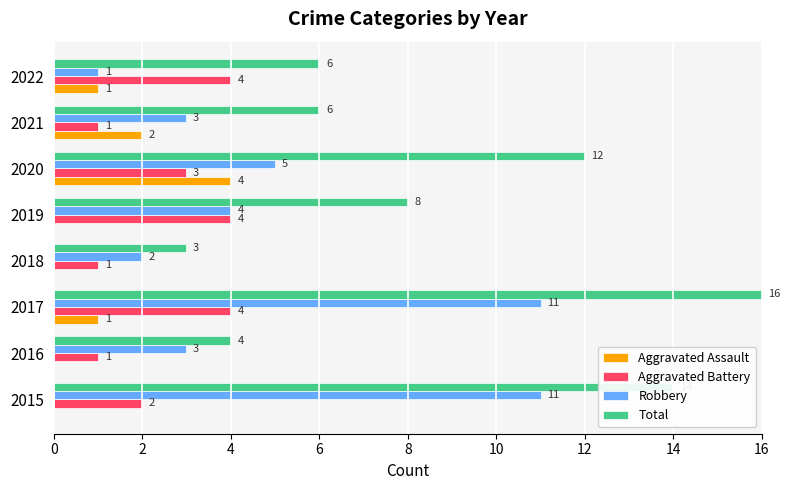

Count the number of data series in this chart.

4